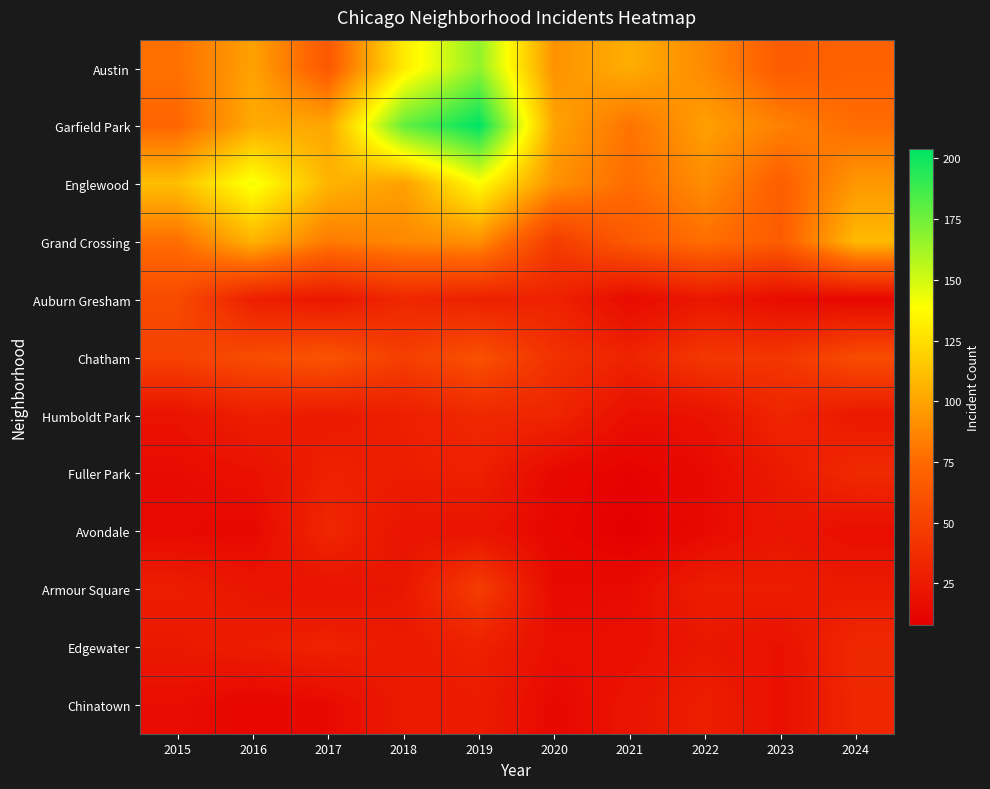

Reading left to right, extract all data points from this chart.

Austin: 2015=78	2016=99	2017=65	2018=130	2019=167	2020=92	2021=104	2022=89	2023=67	2024=71
Garfield Park: 2015=73	2016=103	2017=101	2018=178	2019=204	2020=100	2021=79	2022=98	2023=85	2024=76
Englewood: 2015=111	2016=142	2017=107	2018=98	2019=138	2020=92	2021=76	2022=90	2023=69	2024=95
Grand Crossing: 2015=77	2016=106	2017=82	2018=88	2019=91	2020=47	2021=66	2022=77	2023=67	2024=109
Auburn Gresham: 2015=56	2016=28	2017=23	2018=33	2019=29	2020=30	2021=15	2022=23	2023=16	2024=13
Chatham: 2015=51	2016=57	2017=62	2018=48	2019=60	2020=40	2021=31	2022=44	2023=43	2024=57
Humboldt Park: 2015=20	2016=28	2017=25	2018=28	2019=34	2020=32	2021=18	2022=20	2023=32	2024=24
Fuller Park: 2015=16	2016=19	2017=29	2018=27	2019=29	2020=14	2021=10	2022=15	2023=25	2024=35
Avondale: 2015=15	2016=14	2017=33	2018=21	2019=21	2020=13	2021=8	2022=15	2023=22	2024=17
Armour Square: 2015=27	2016=22	2017=20	2018=23	2019=47	2020=15	2021=16	2022=27	2023=27	2024=25
Edgewater: 2015=24	2016=27	2017=30	2018=25	2019=29	2020=18	2021=18	2022=23	2023=19	2024=34
Chinatown: 2015=17	2016=12	2017=15	2018=25	2019=26	2020=14	2021=21	2022=28	2023=18	2024=33